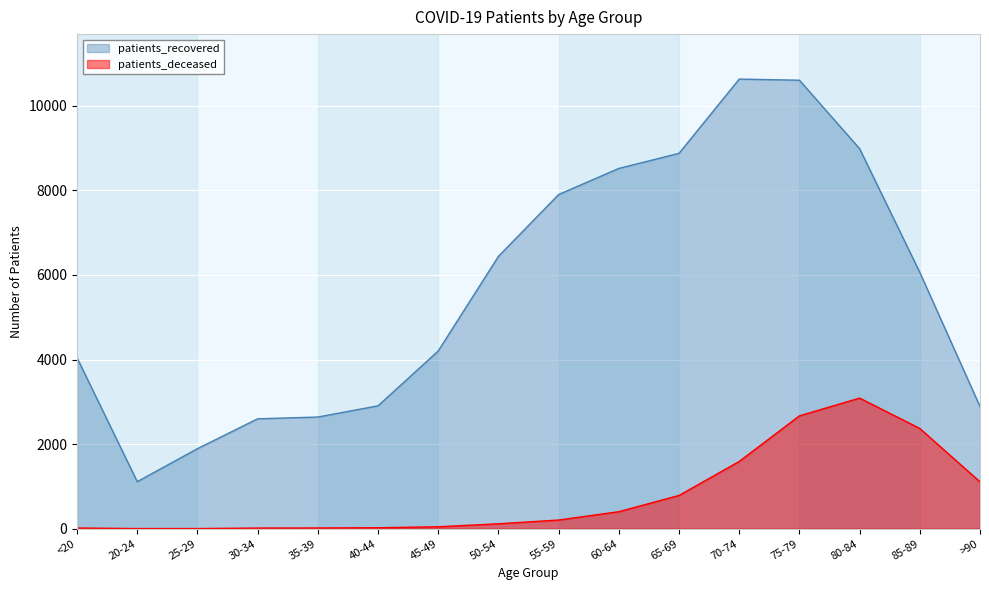

Rank the categories by patients_deceased value from highest to lowest.

80-84, 75-79, 85-89, 70-74, >90, 65-69, 60-64, 55-59, 50-54, 45-49, 40-44, 35-39, <20, 30-34, 20-24, 25-29